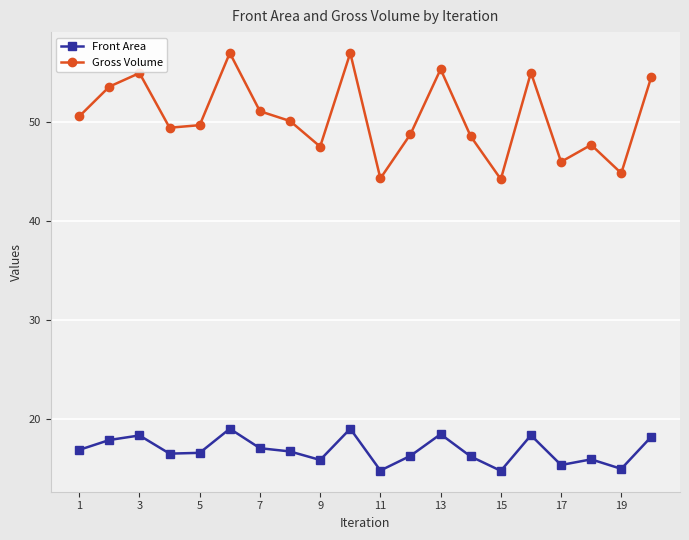

At how many categories does at least one series exceed 37?

20